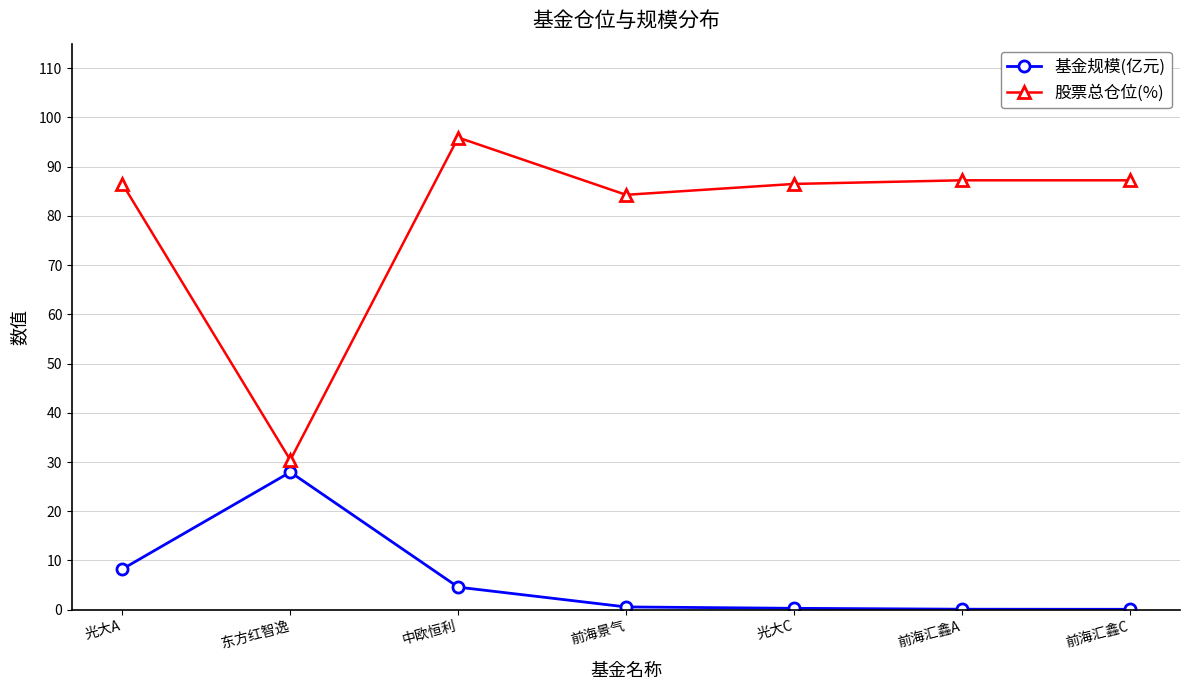

What position from the right is 东方红智逸?

6